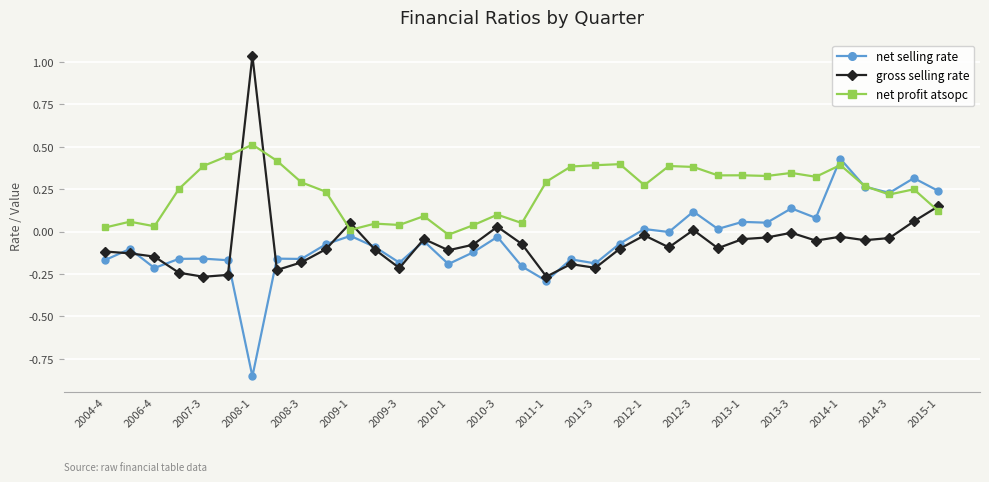

Which series has the largest total across all categories?

net profit atsopc